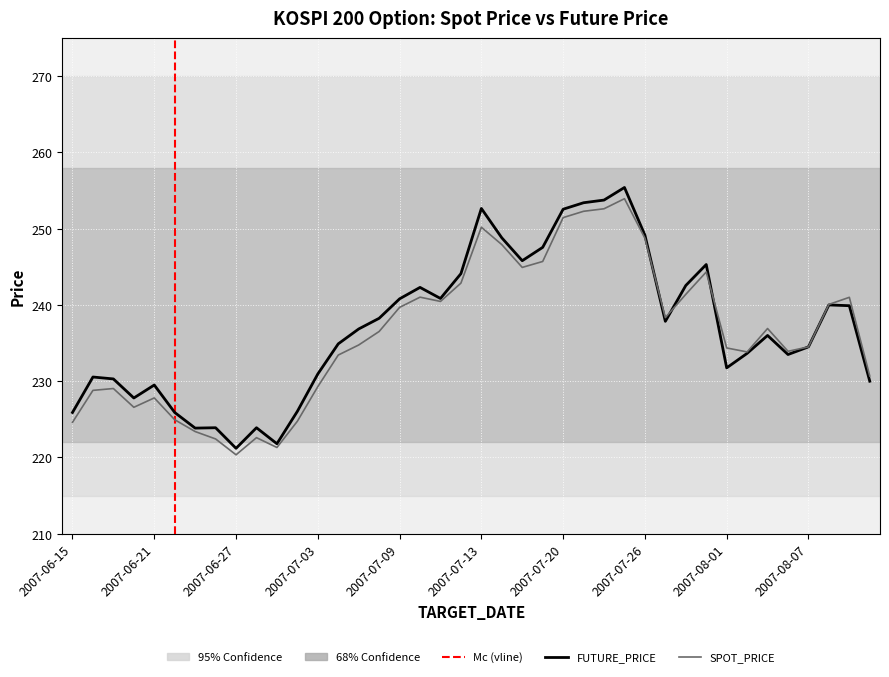

Rank the series by their maximum value, from lowest to highest.

SPOT_PRICE, FUTURE_PRICE